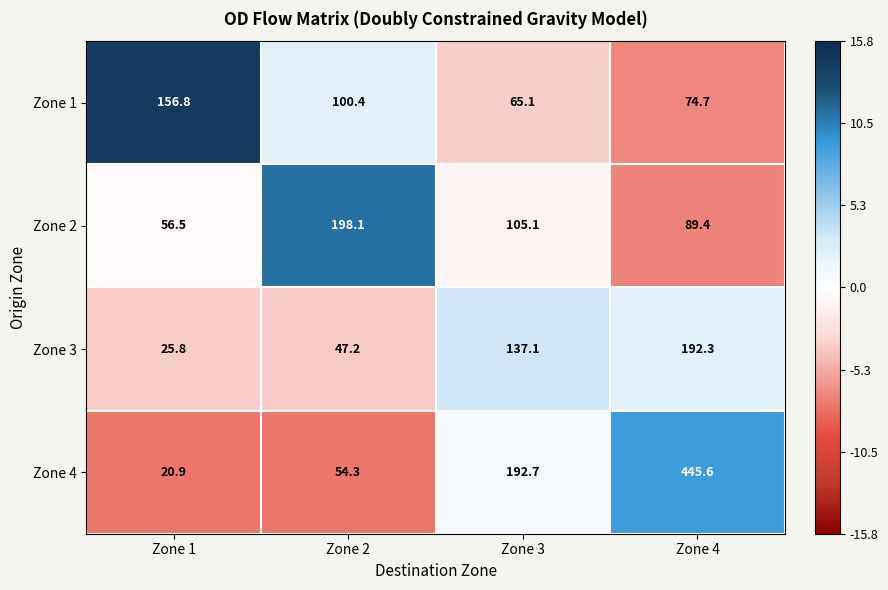

Which category has the highest value in the Zone 3 series?

Zone 4